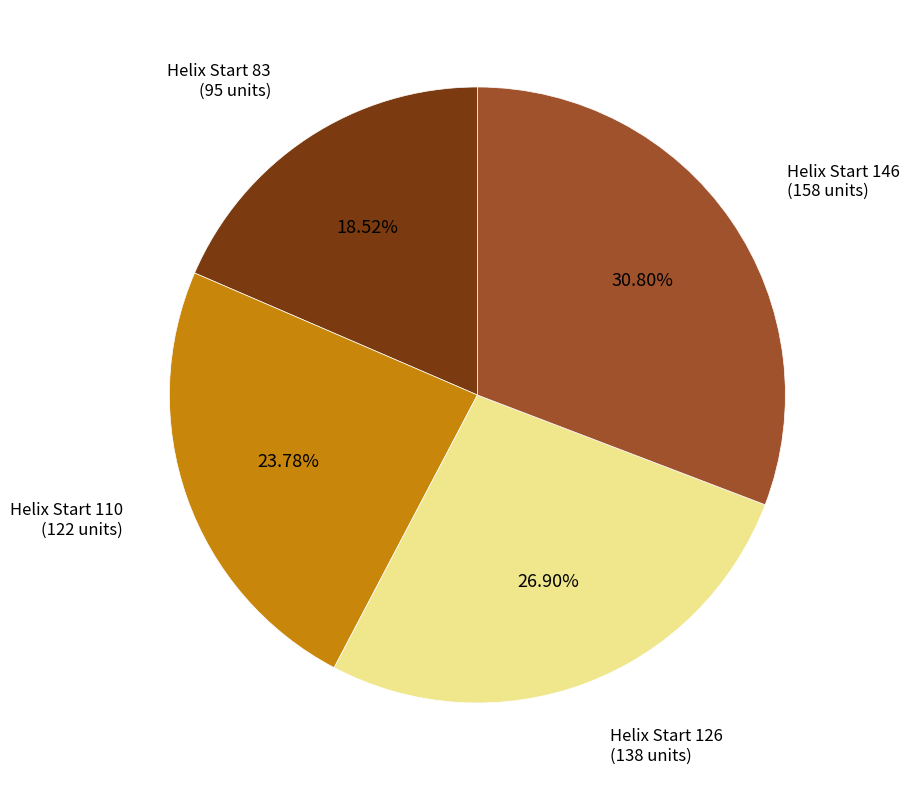

Is there any slice that represents more than half of the pie?

No